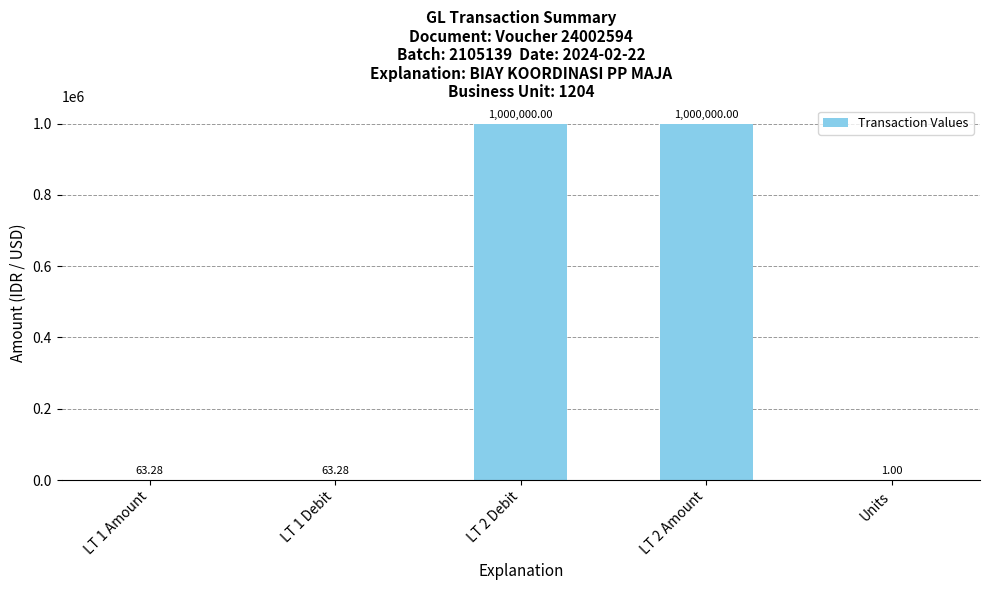

What is the change in value from LT 2 Debit to Units?

-999999.0